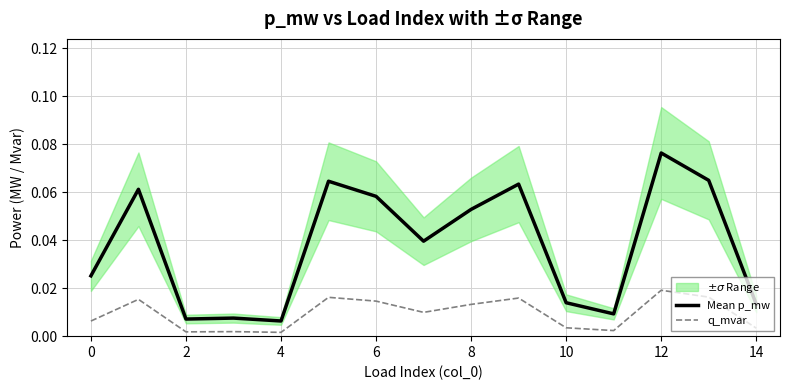

Where is the first local minimum for q_mvar?

2